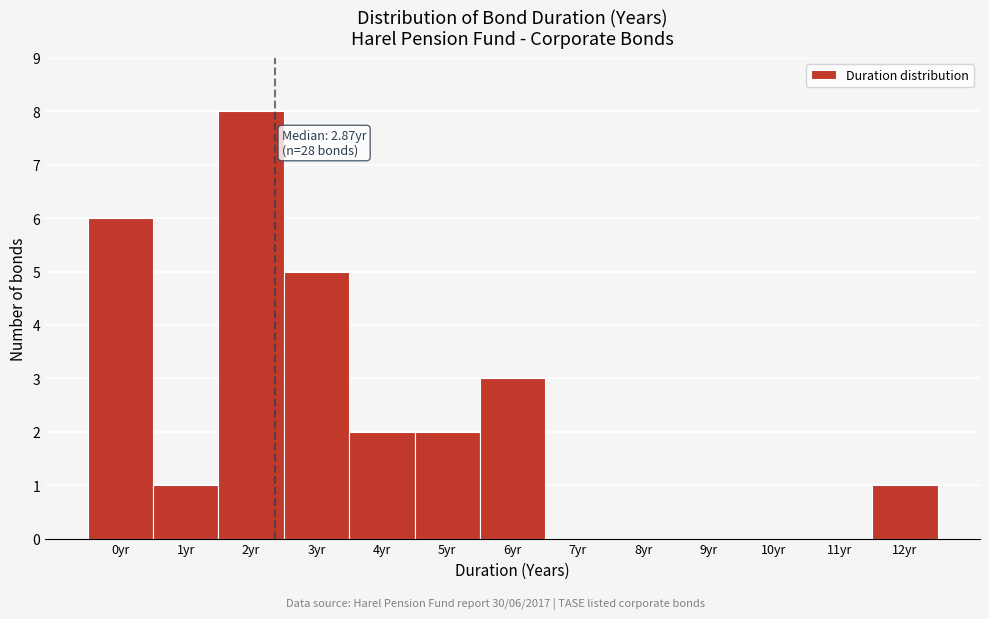

Reading left to right, what are all the values shown in this chart?

0yr=6	1yr=1	2yr=8	3yr=5	4yr=2	5yr=2	6yr=3	7yr=0	8yr=0	9yr=0	10yr=0	11yr=0	12yr=1